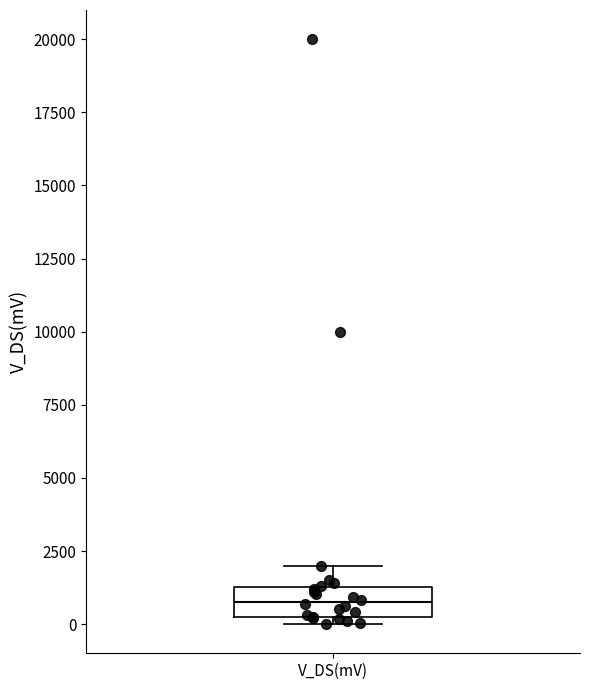

Where is the lower edge of the box for V_DS(mV) on the y-axis? The values are not printed on the chart, so give them approximately, as read against the axis.

500